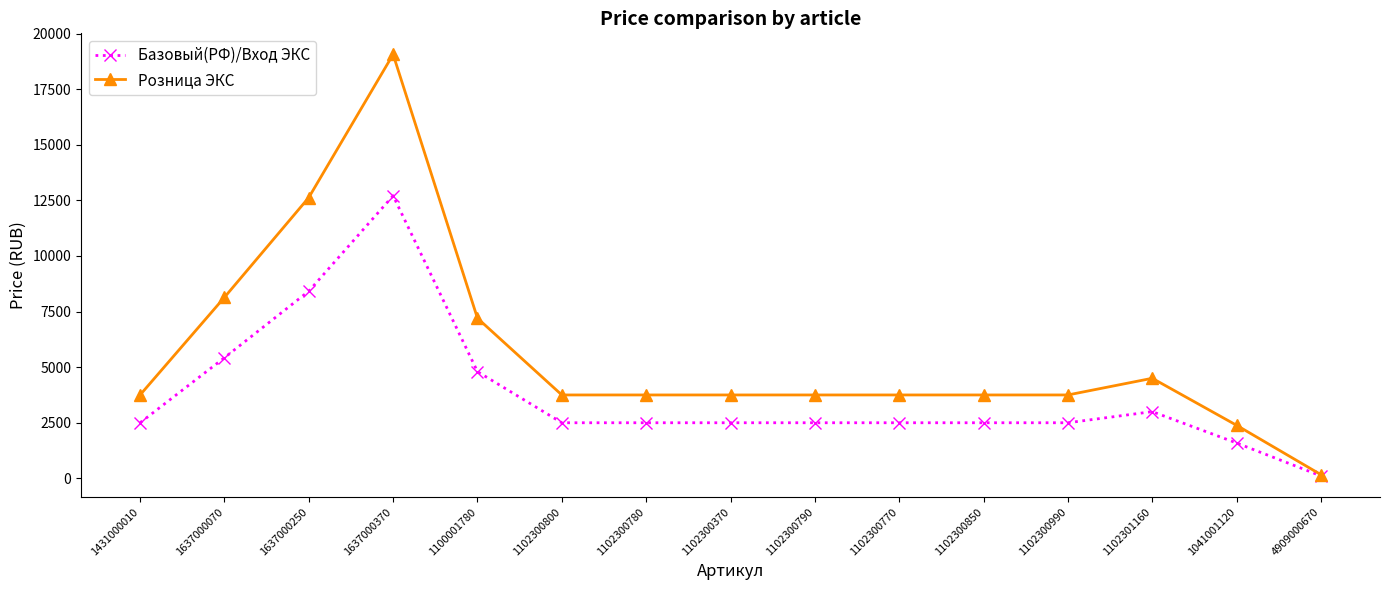

How many series are shown in this chart?

2